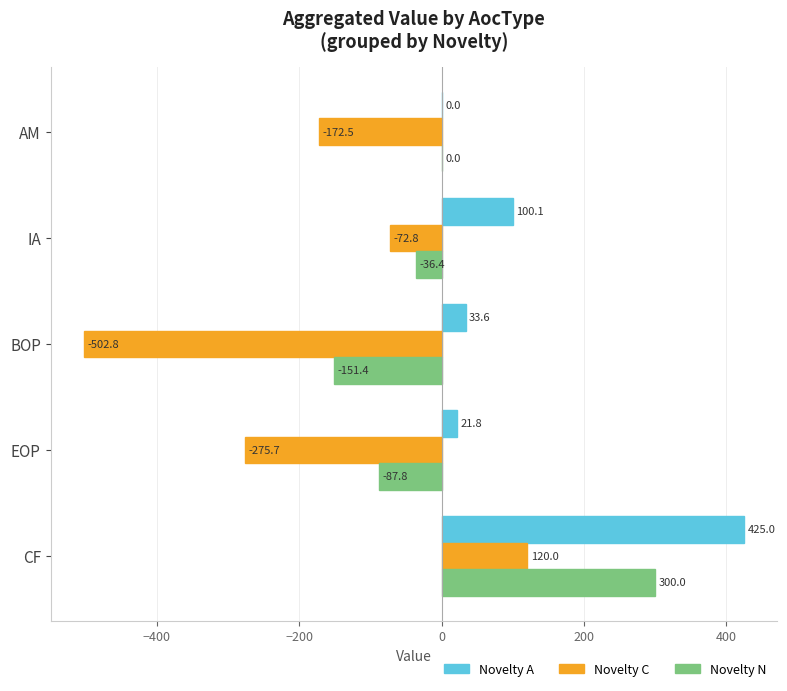

What is the total value across all series at EOP?

-341.7